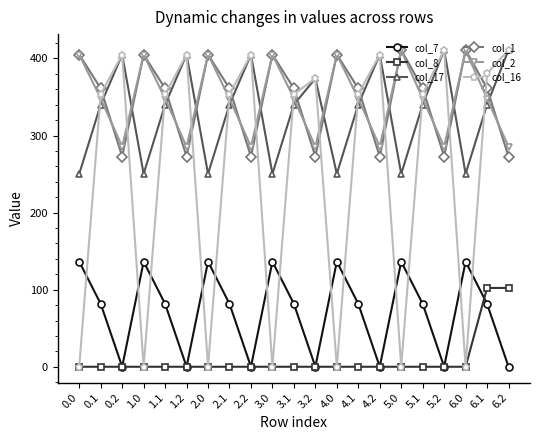

What is the sum of all col_8 values?

204.5